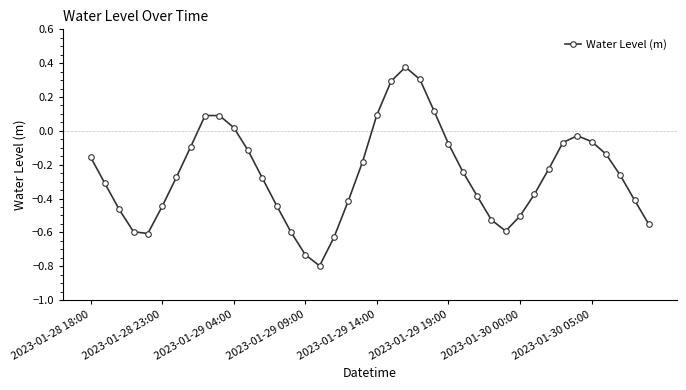

What is the difference between the maximum and minimum values?

1.2